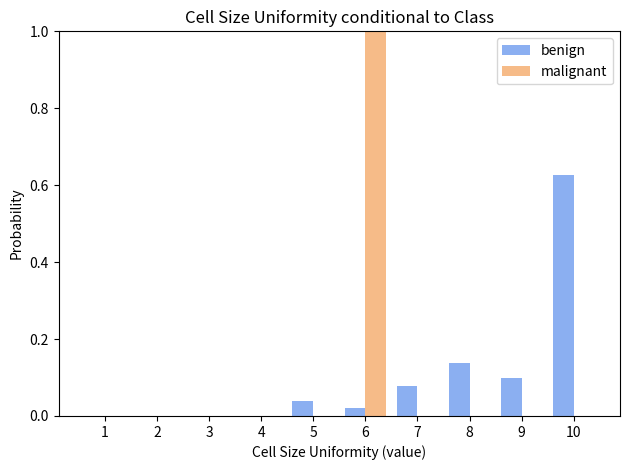

In the benign series, which range on the x-axis has the tallest bar?

9.5 to 10.5